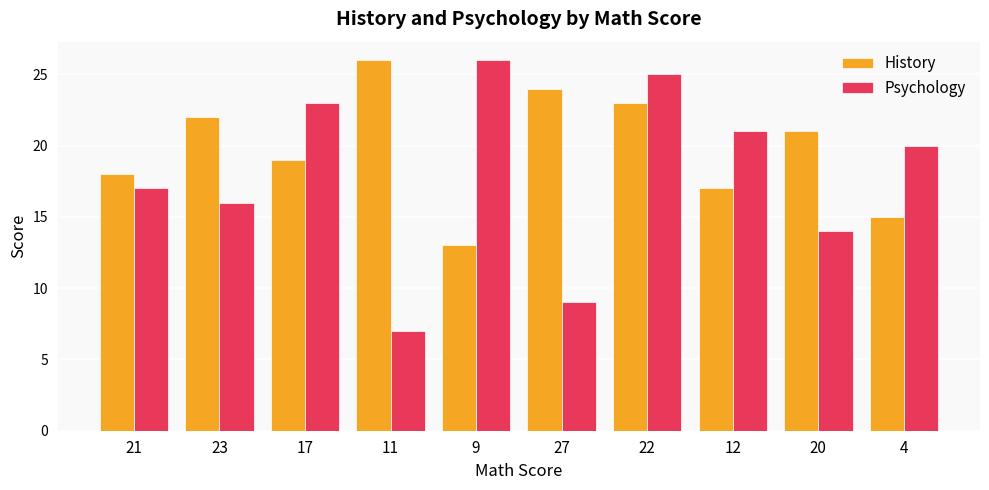

What is the sum of the Psychology values at 20 and 23?

30